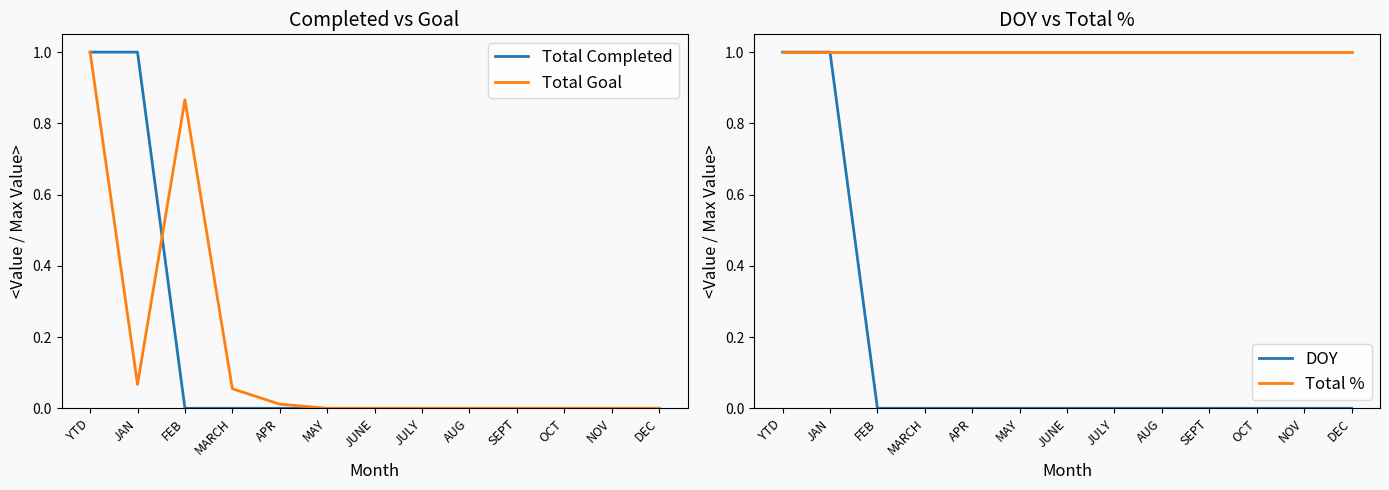

Where is DOY nearest to the value 0?

FEB